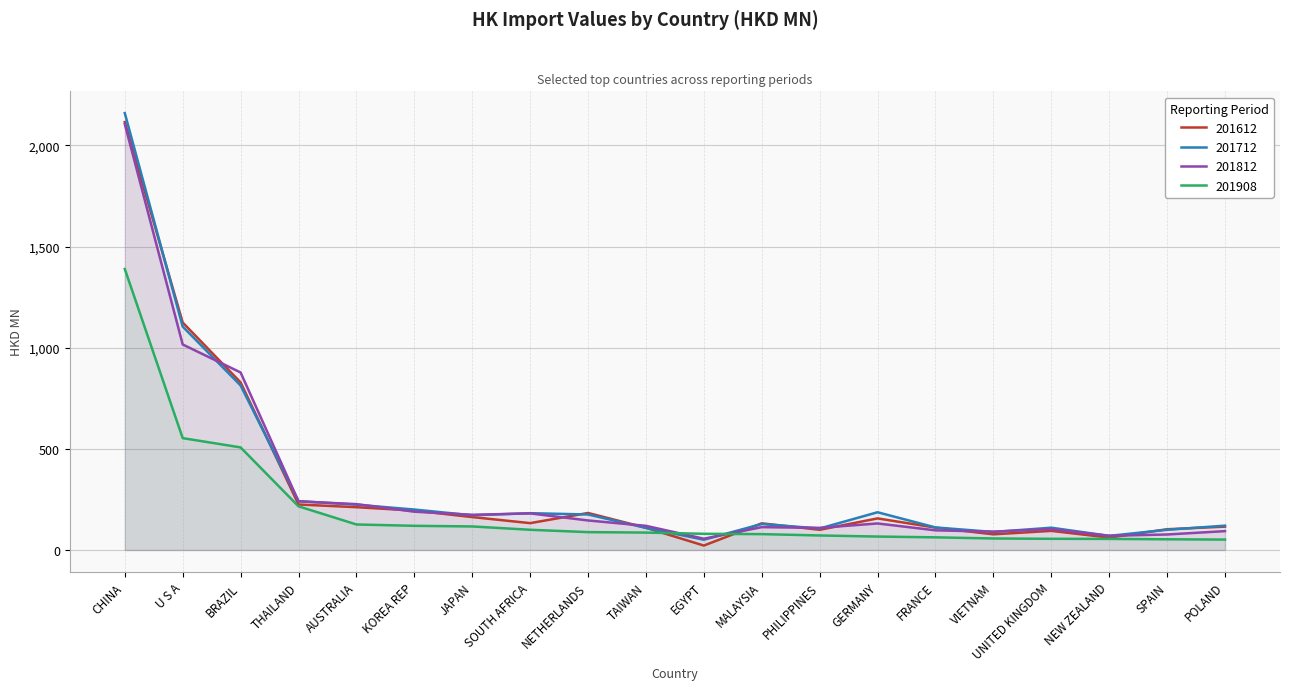

Which has a higher value, U S A or POLAND?

U S A